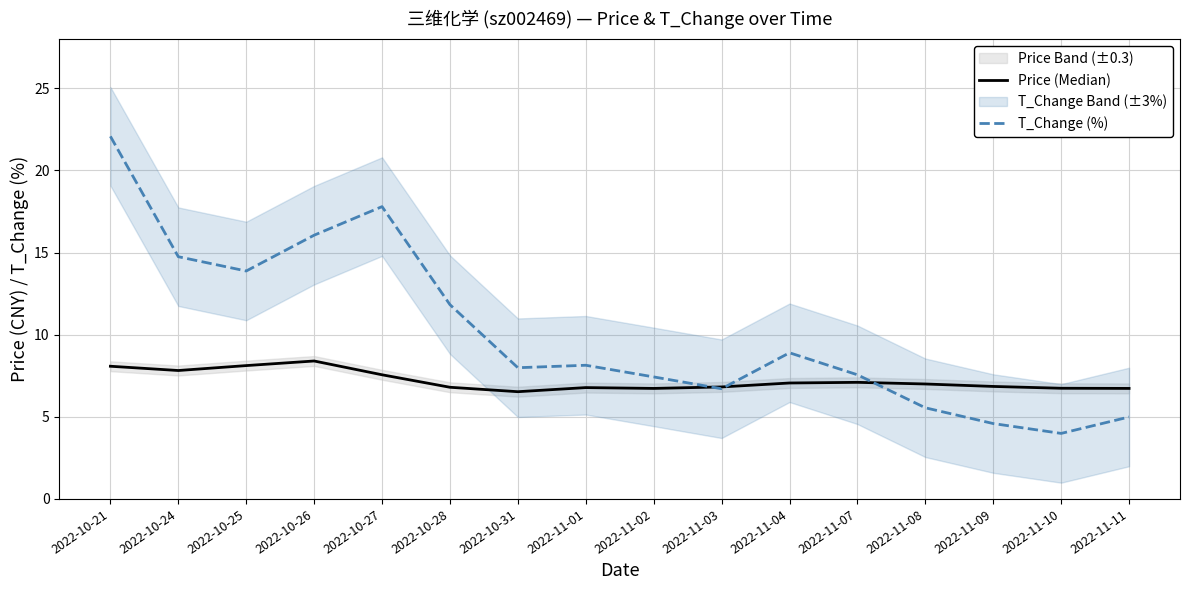

How many lines are shown in the chart?

2